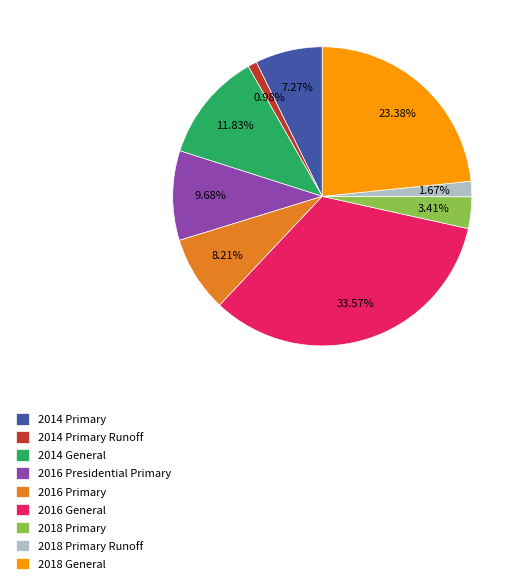

To the nearest percent, what is the average slice percentage?

11%